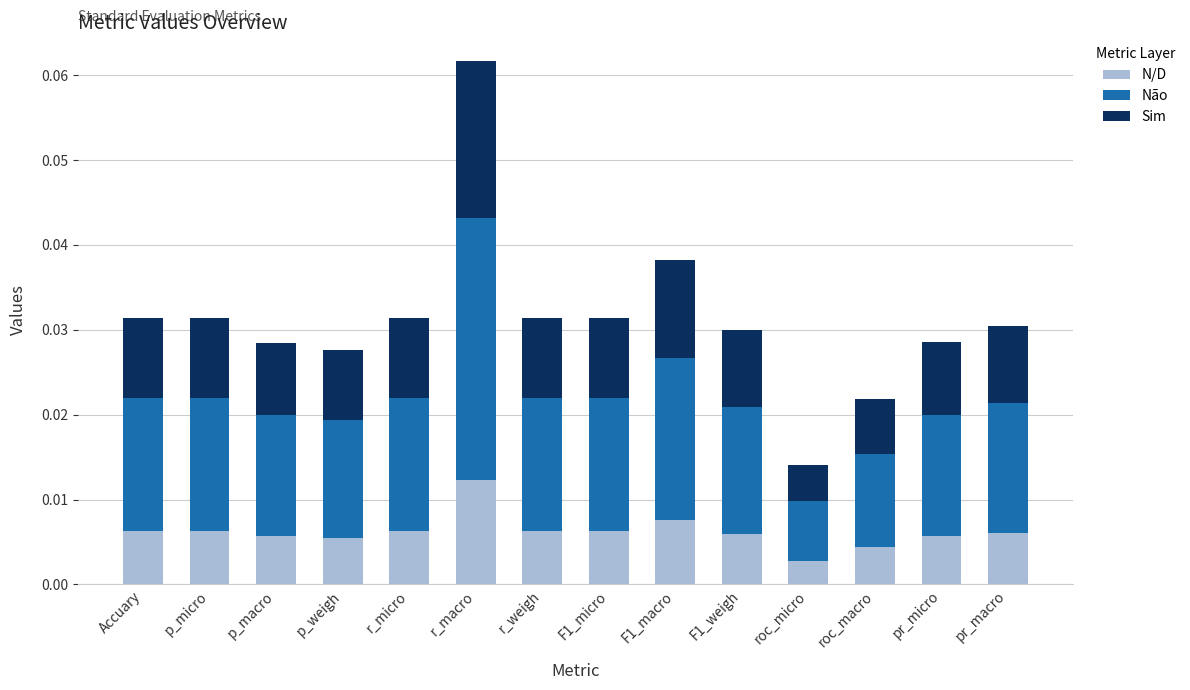

At which category is the sum across all series the highest?

r_macro